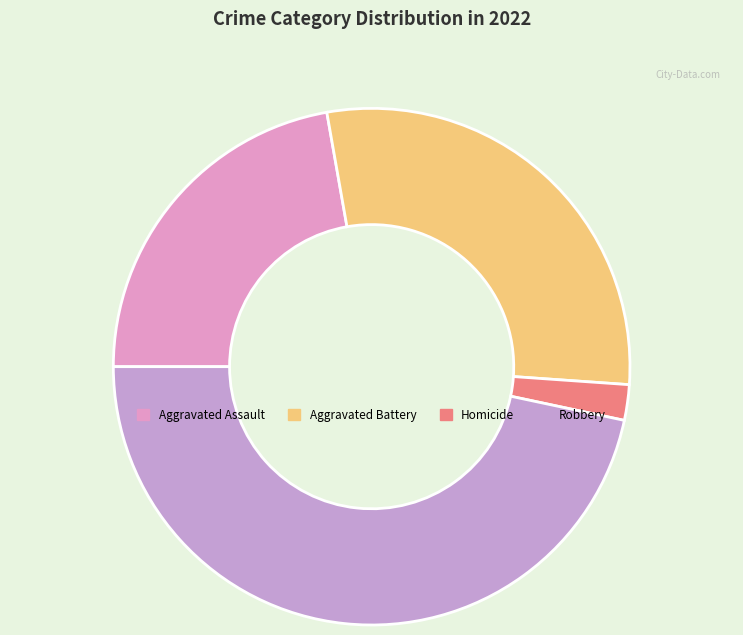

What percentage is the Aggravated Assault slice, to the nearest percent?

22%